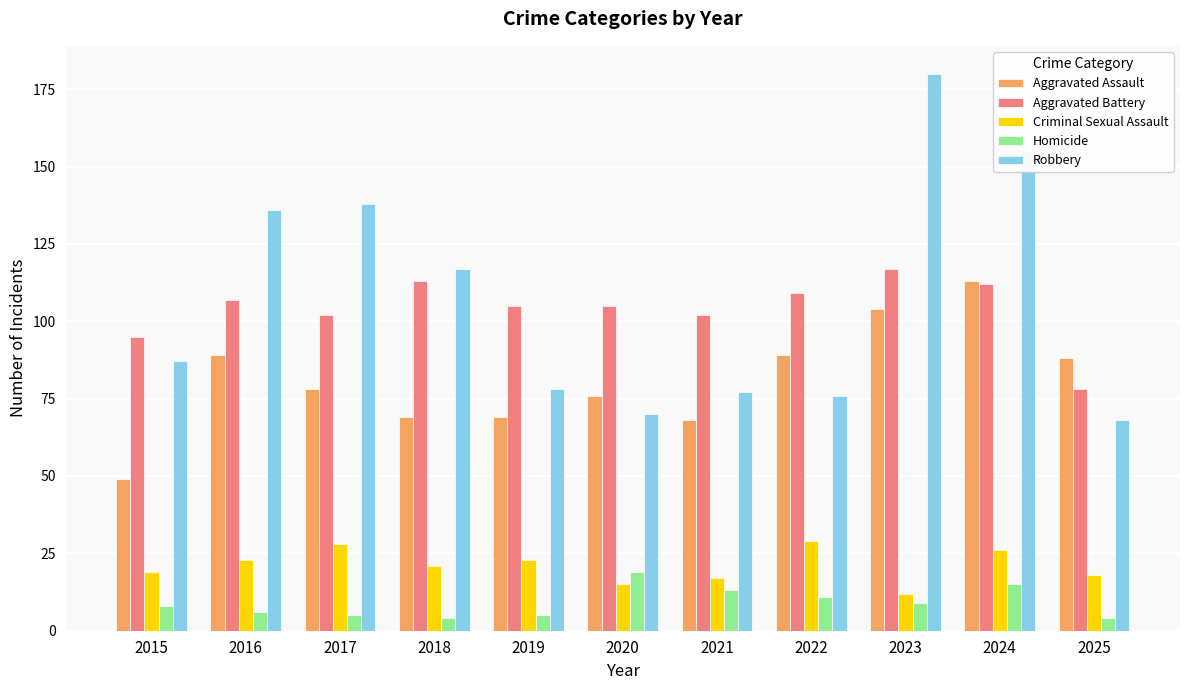

Reading left to right, what are all the values shown in this chart?

Aggravated Assault: 2015=49	2016=89	2017=78	2018=69	2019=69	2020=76	2021=68	2022=89	2023=104	2024=113	2025=88
Aggravated Battery: 2015=95	2016=107	2017=102	2018=113	2019=105	2020=105	2021=102	2022=109	2023=117	2024=112	2025=78
Criminal Sexual Assault: 2015=19	2016=23	2017=28	2018=21	2019=23	2020=15	2021=17	2022=29	2023=12	2024=26	2025=18
Homicide: 2015=8	2016=6	2017=5	2018=4	2019=5	2020=19	2021=13	2022=11	2023=9	2024=15	2025=4
Robbery: 2015=87	2016=136	2017=138	2018=117	2019=78	2020=70	2021=77	2022=76	2023=180	2024=155	2025=68